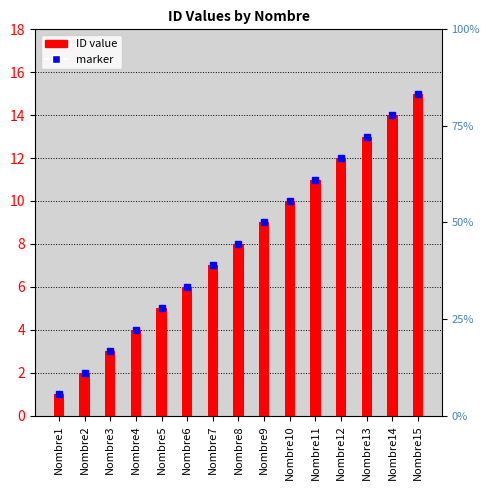

What is the sum of the ID values at Nombre9 and Nombre4?

13